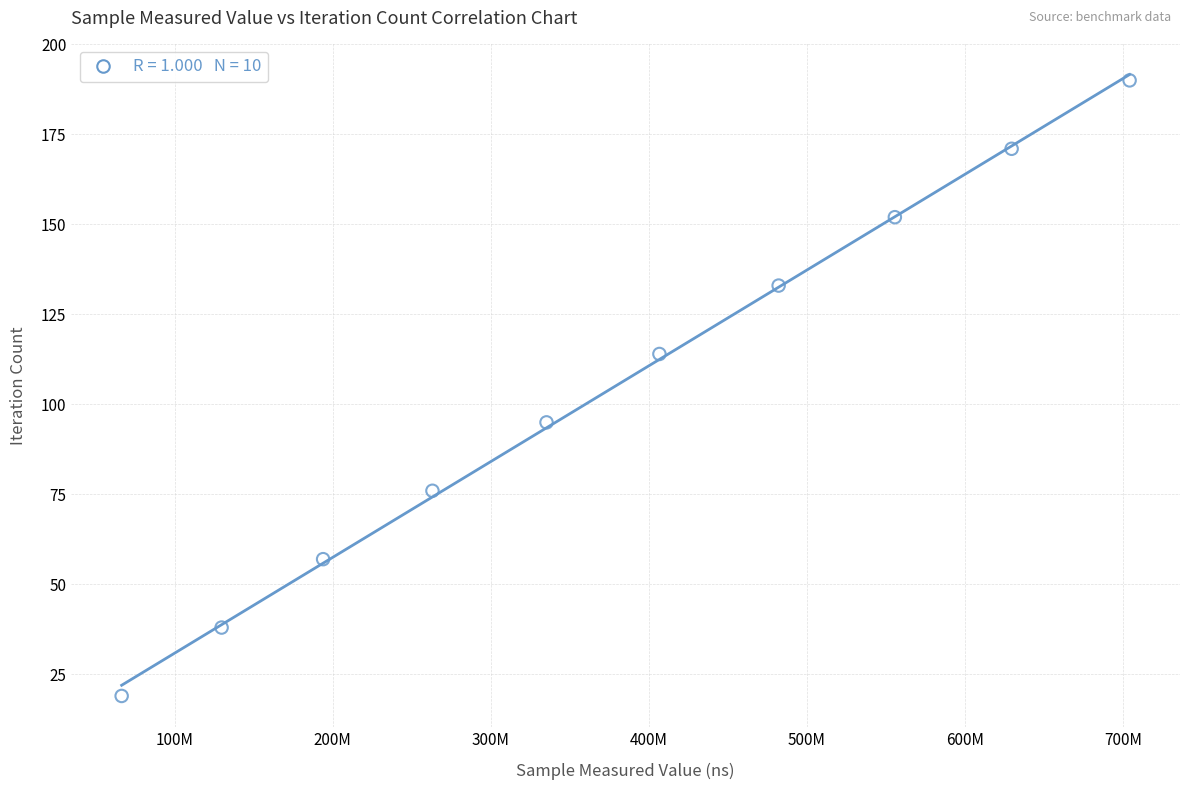

What is the average X value?

376722912